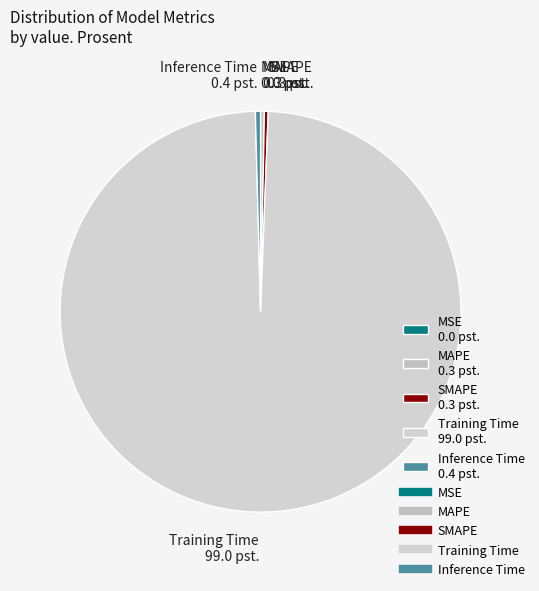

Which has a higher value, Training Time 99.0 pst. or MAPE 0.3 pst.?

Training Time 99.0 pst.